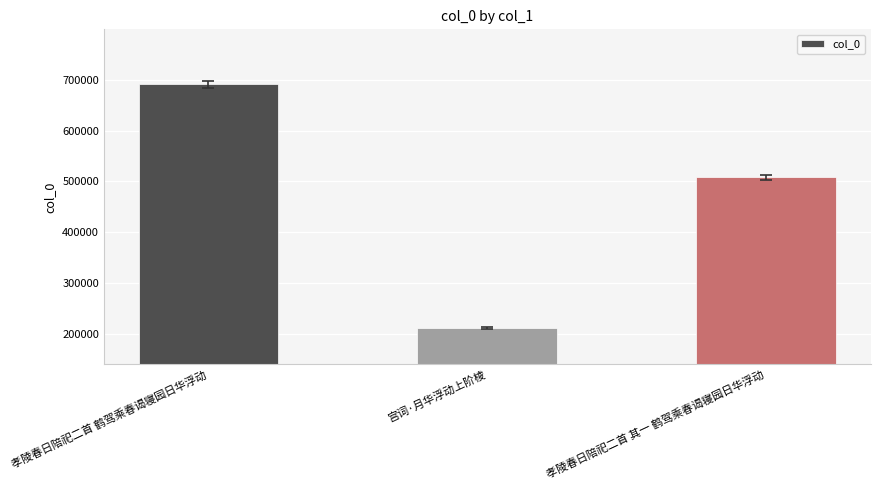

List the labels in order of value, smallest first.

宫词·月华浮动上阶棱, 孝陵春日陪祀二首 其一 鹤驾乘春谒寝园日华浮动, 孝陵春日陪祀二首 鹤驾乘春谒寝园日华浮动